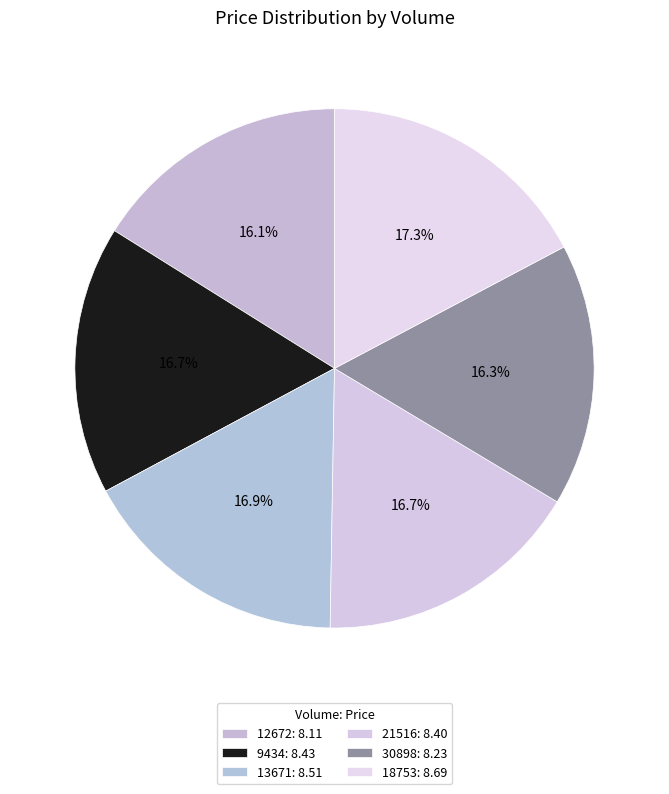

Which category has the biggest portion of the pie?

18753